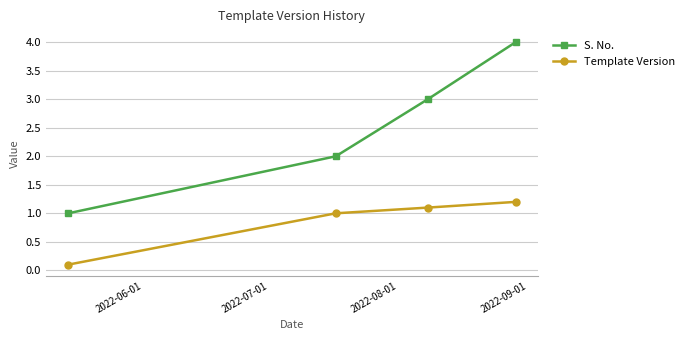

Which series has the largest total across all categories?

S. No.